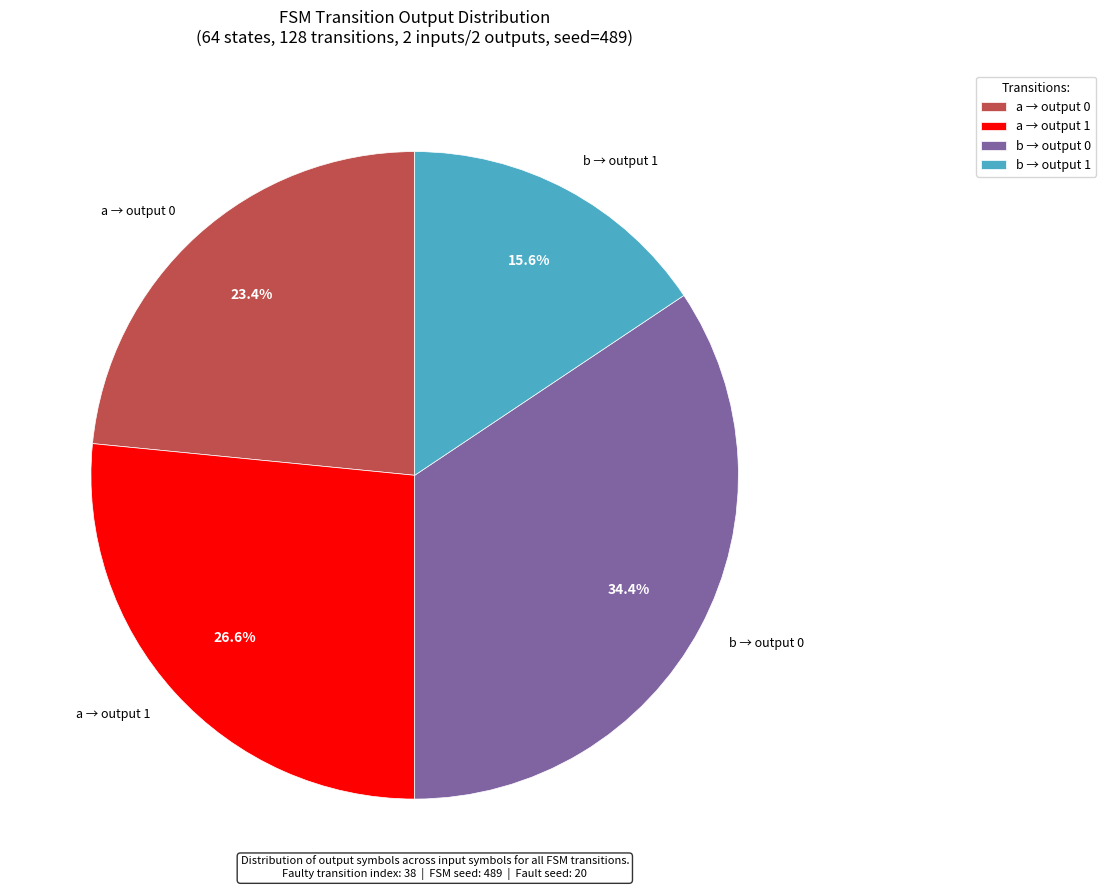

Count the number of slices in the pie.

4